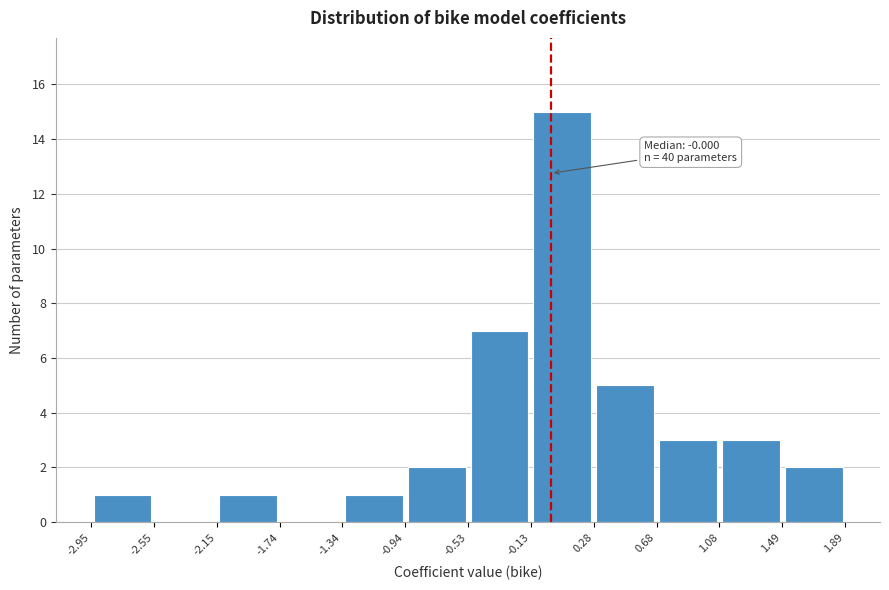

Which range on the x-axis has the tallest bar?

-0.13 to 0.28